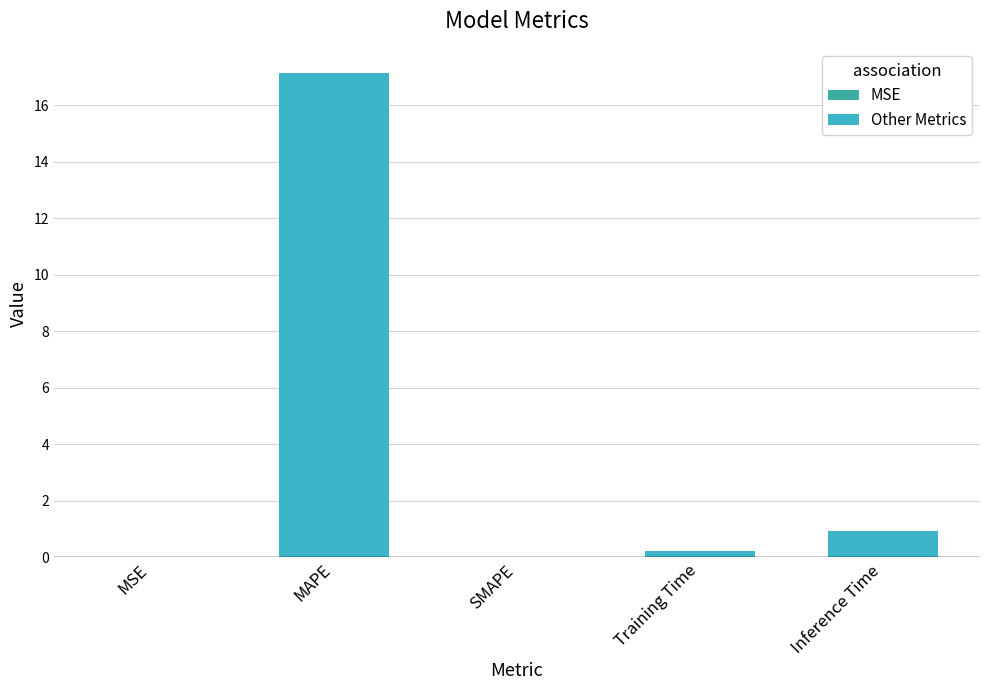

Read the value at Inference Time.

0.9